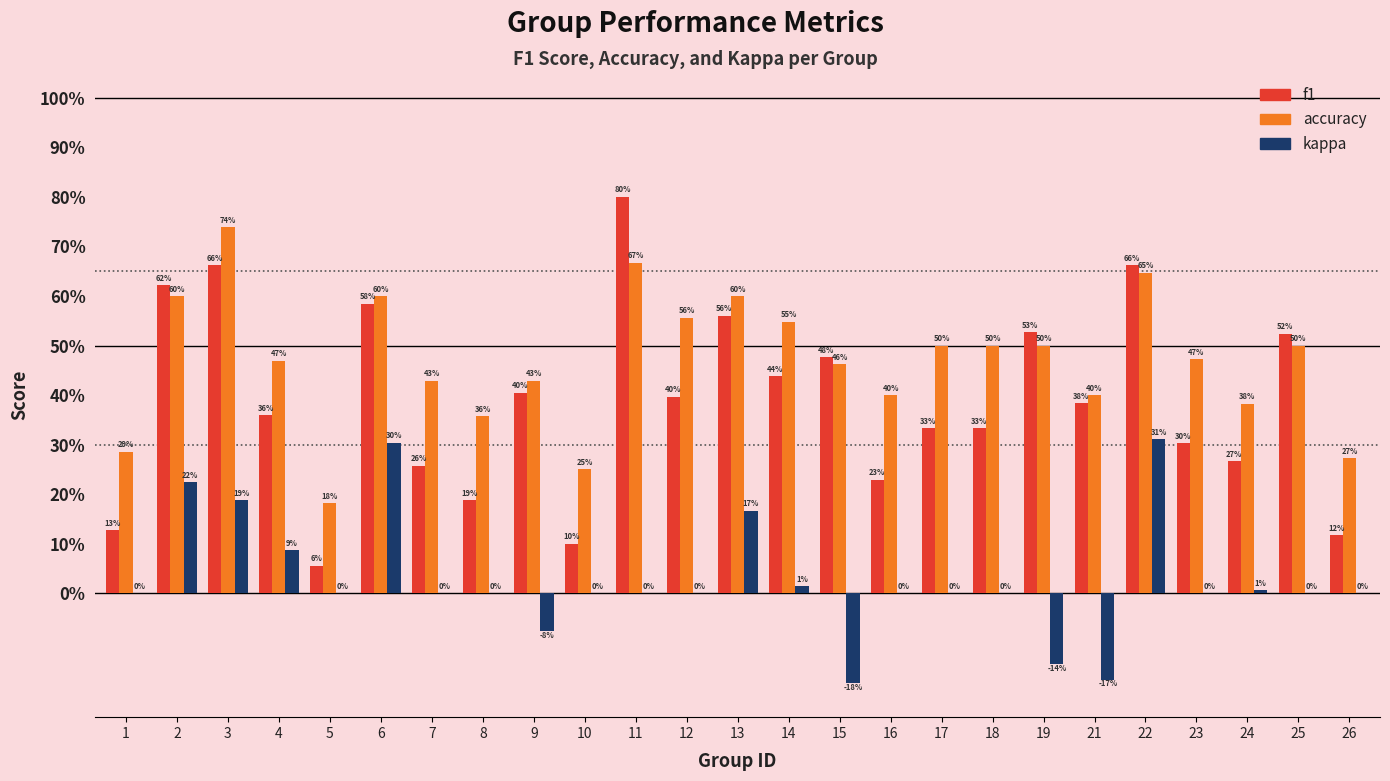

What are all the series names shown in the legend?

f1, accuracy, kappa